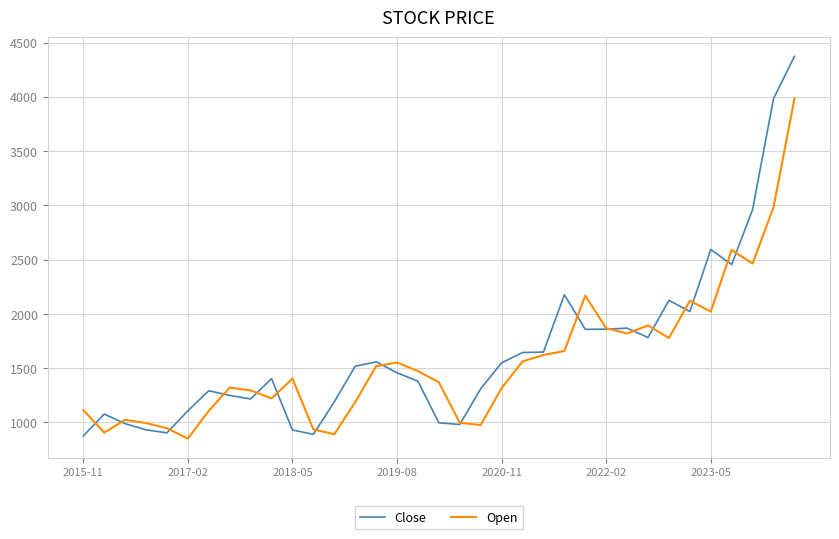

Rank the series by their maximum value, from highest to lowest.

Close, Open